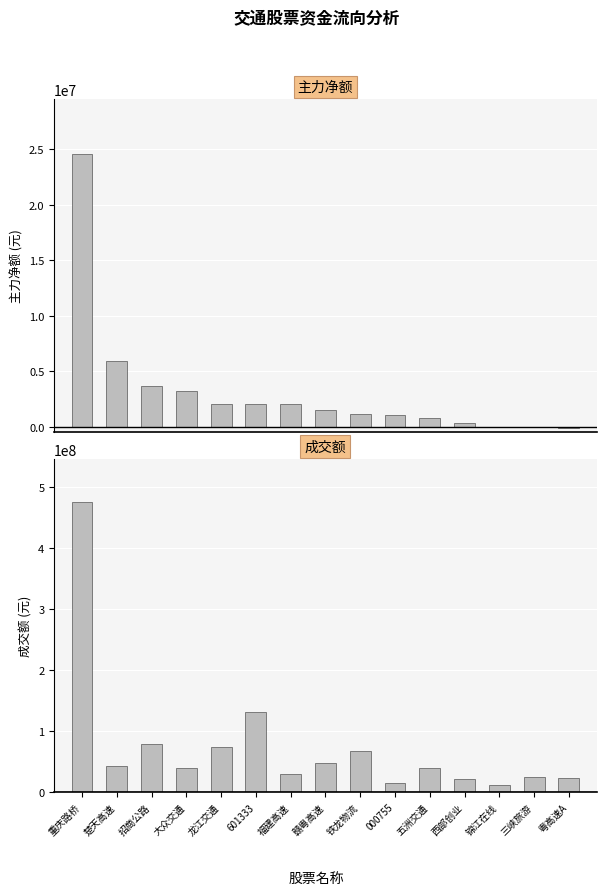

What is the smallest value displayed?

-92767